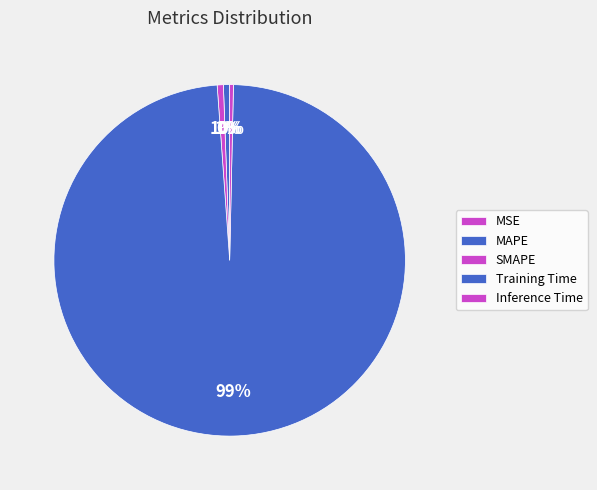

Which category has the biggest portion of the pie?

Training Time